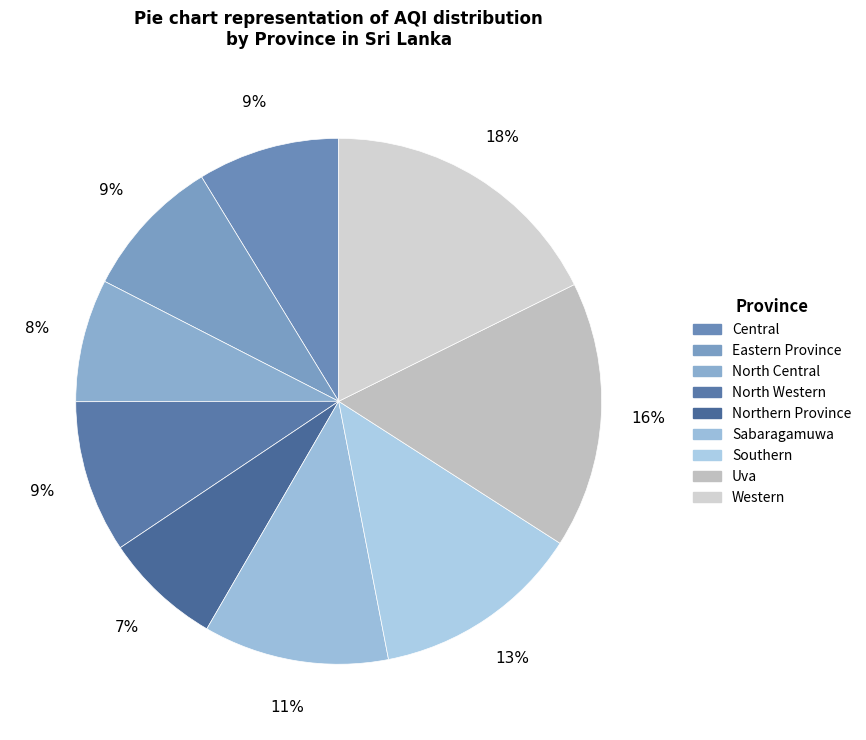

What is the largest slice in the pie chart?

Western